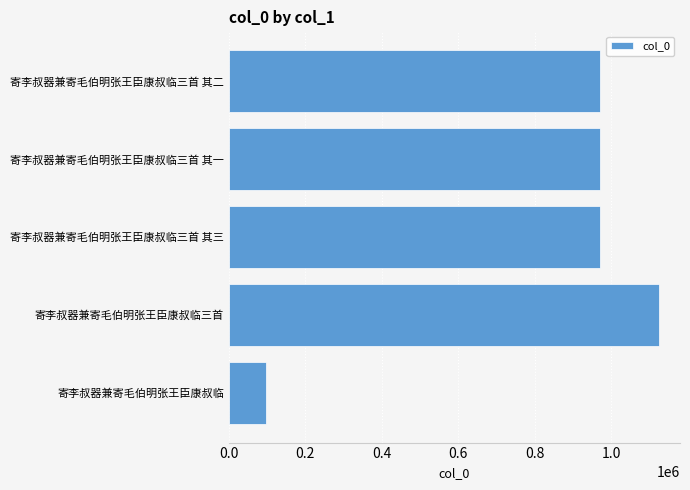

What is the minimum value shown in the chart?

96480